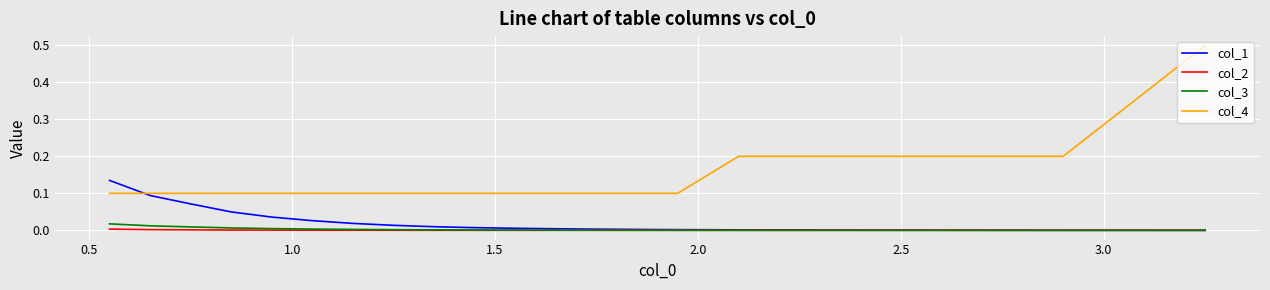

Which series has the largest range (max minus min)?

col_4